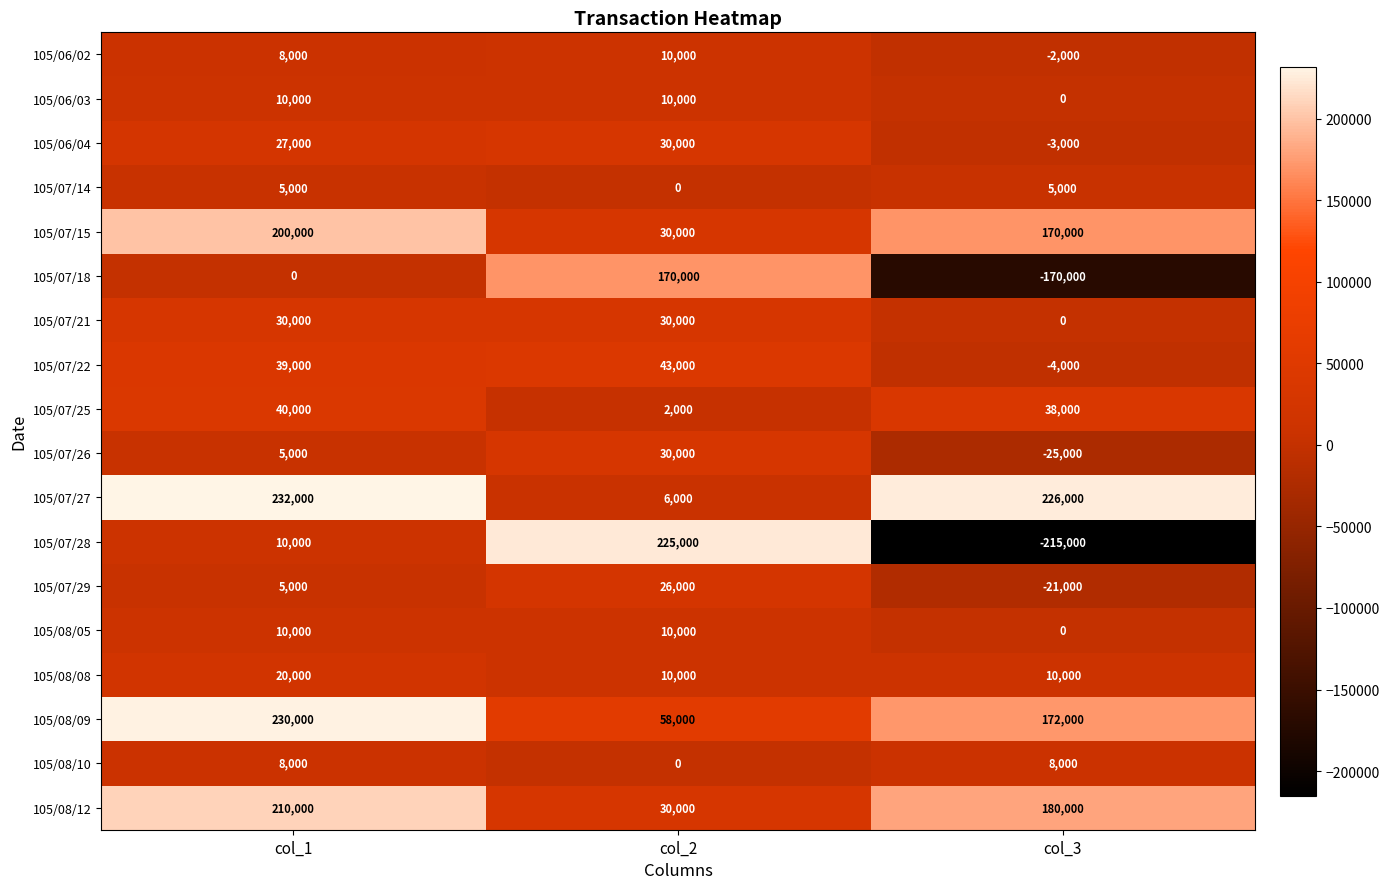

At which category is the sum across all series the highest?

col_1